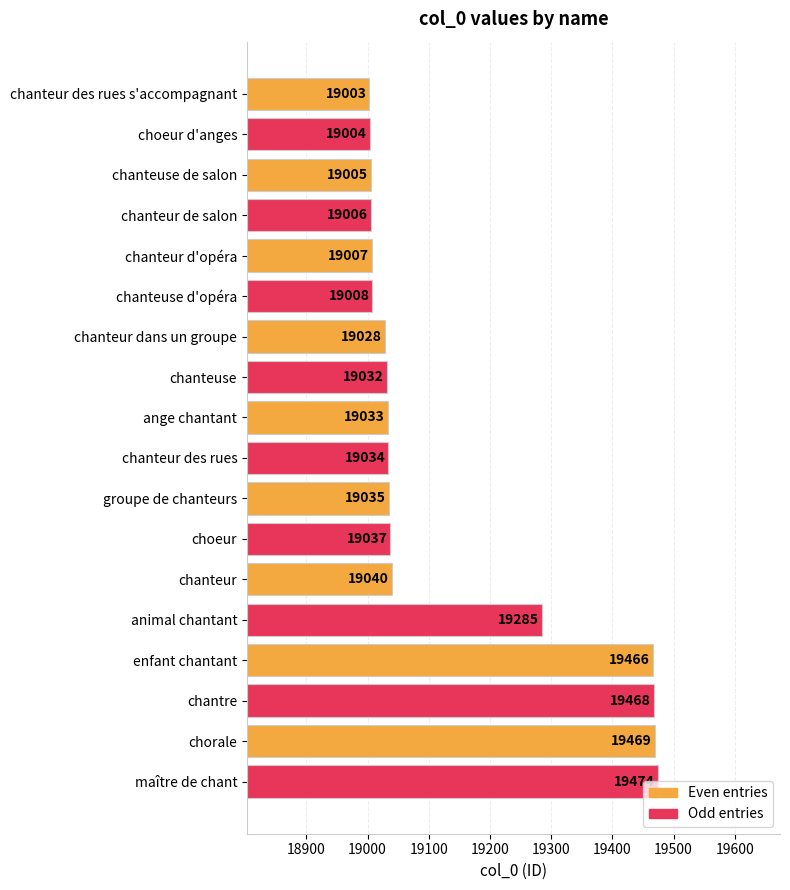

How many distinct data groups are displayed?

1